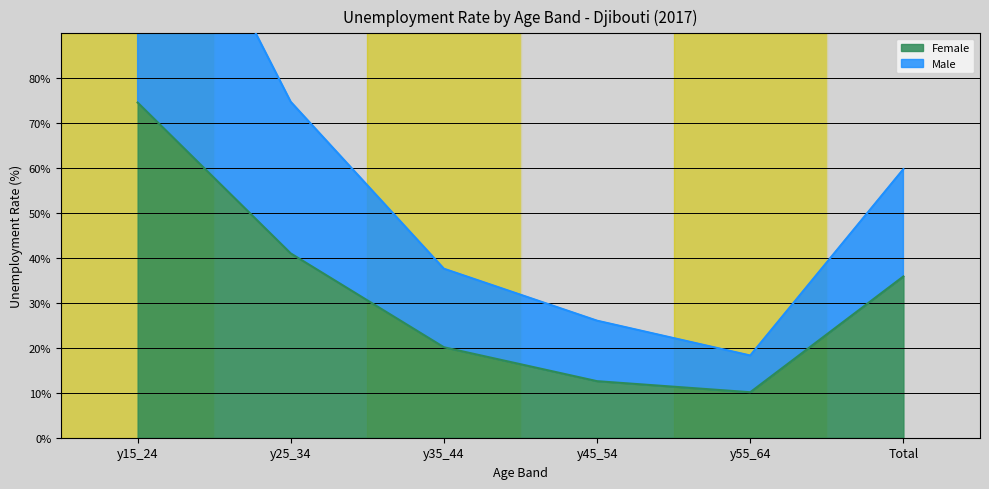

What are all the series names shown in the legend?

Female, Male